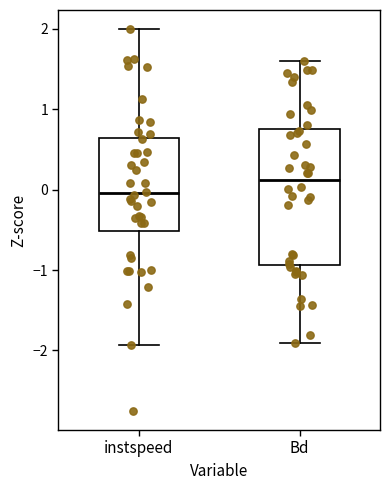

Which box has the lowest median line?

instspeed